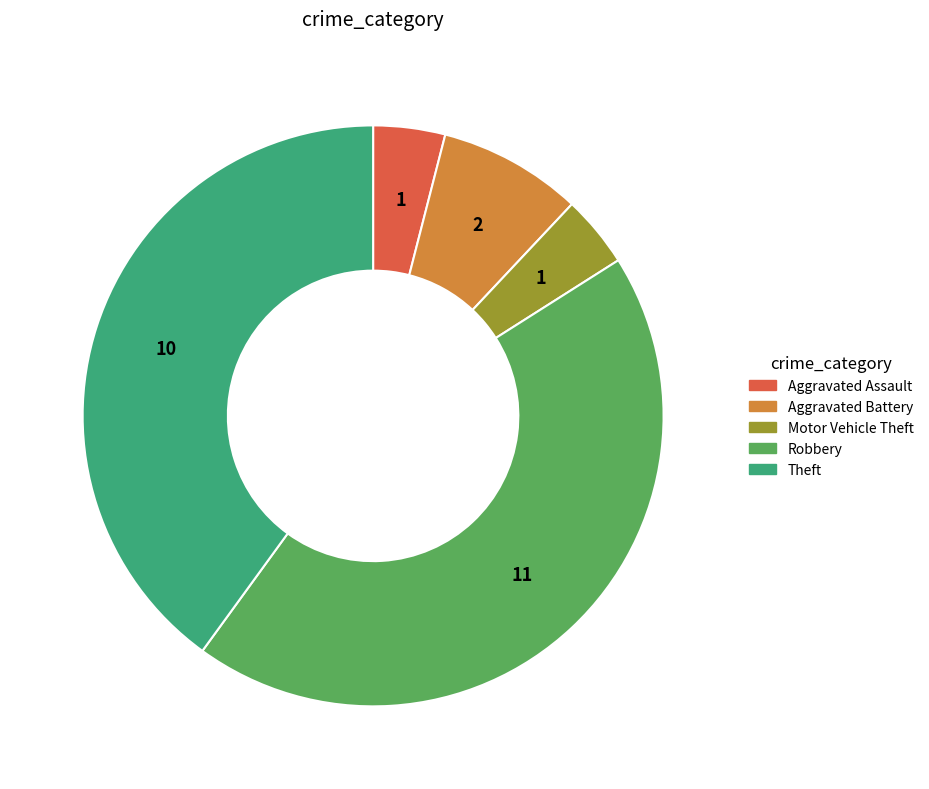

Count the number of slices in the pie.

5